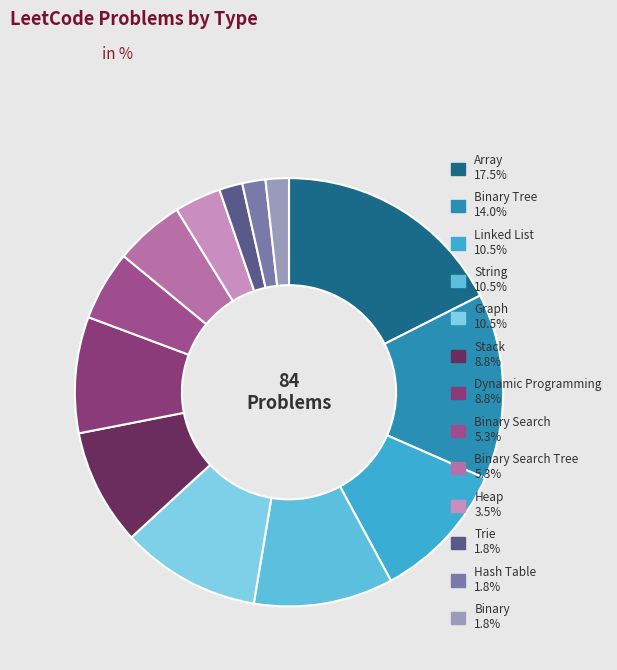

How many slices are in this pie chart?

13